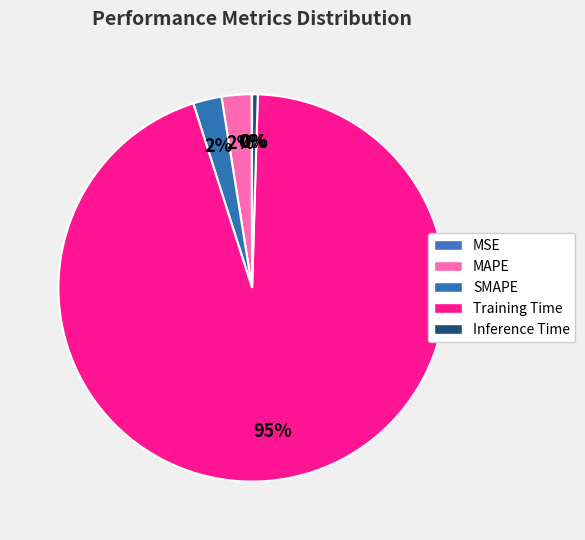

What is the majority slice?

Training Time